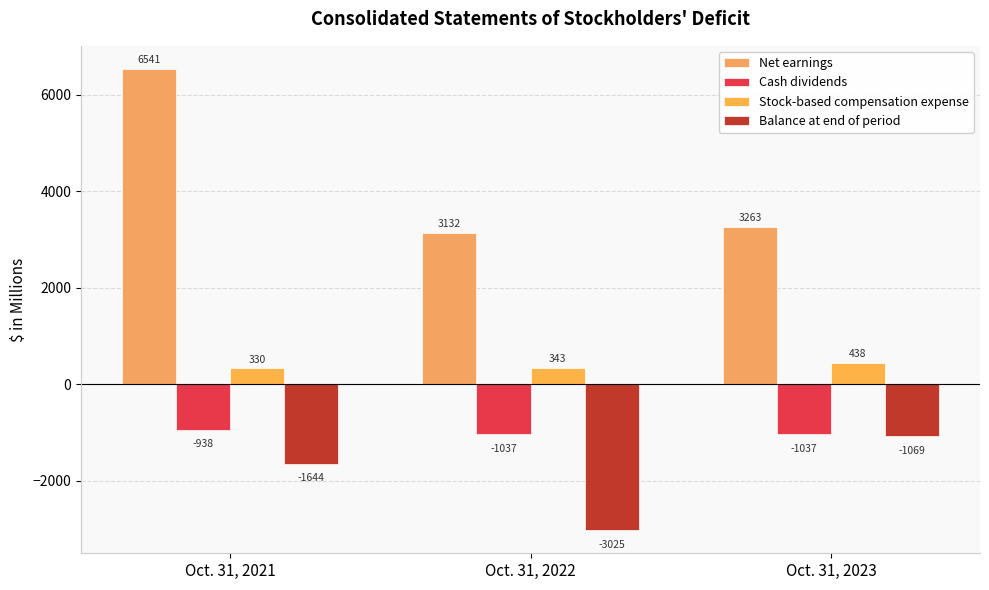

Between Oct. 31, 2021 and Oct. 31, 2022, which is larger?

Oct. 31, 2021